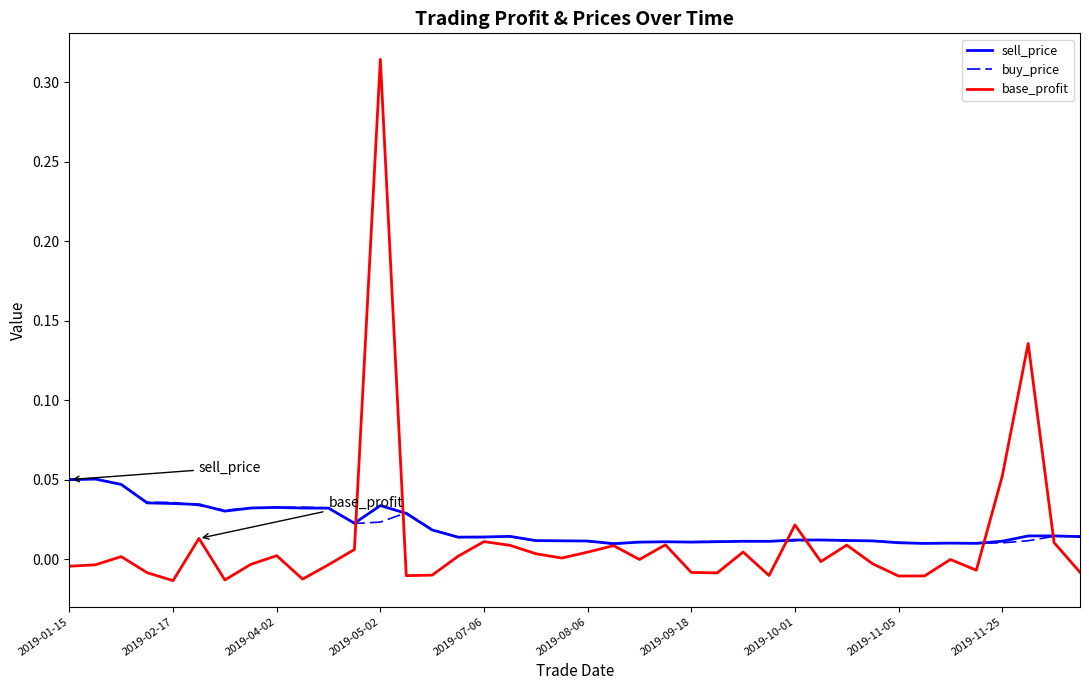

What is the maximum value shown in the chart?

0.3